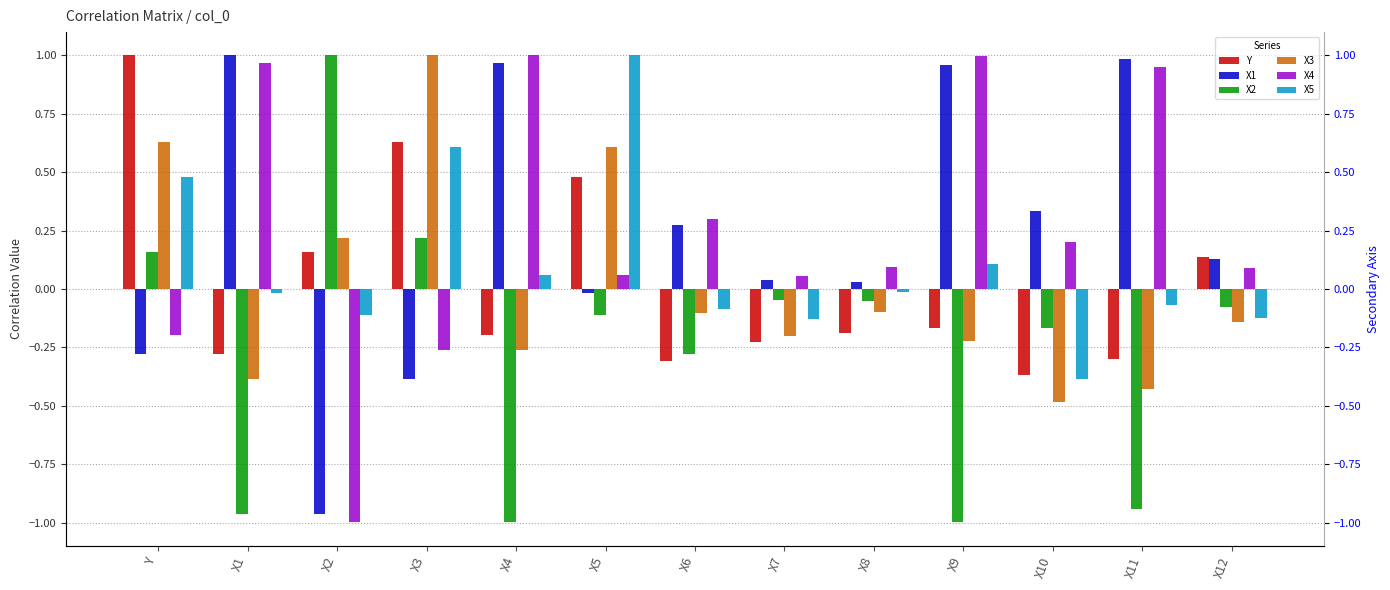

What is the value of the X5 bar at the 12th from the left?

-0.1